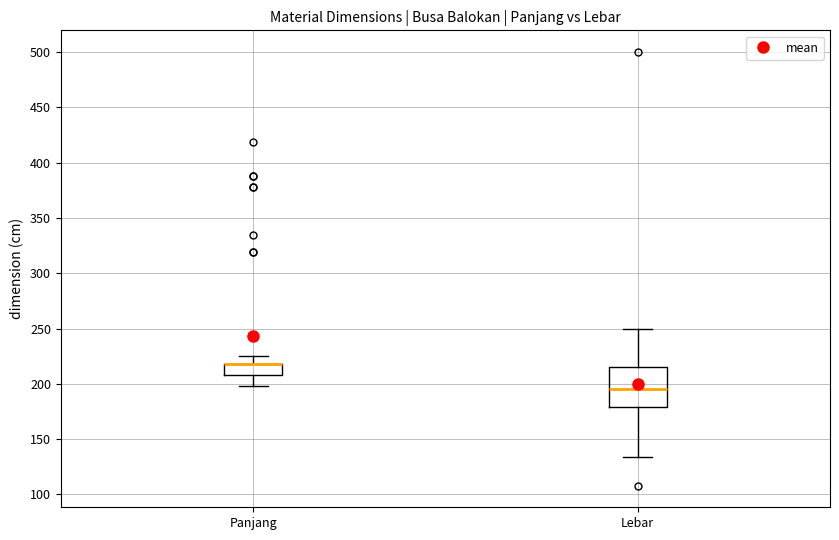

Reading left to right, read every box against the y-axis: the position of its median line, the range the box covers, and the ends of its whiskers. The values are not printed on the chart, so give them approximately, as read against the axis.

Panjang: median 220 (drawn on the box's upper edge), box 210 to 220, whiskers 200 to 225
Lebar: median 195, box 180 to 215, whiskers 135 to 250